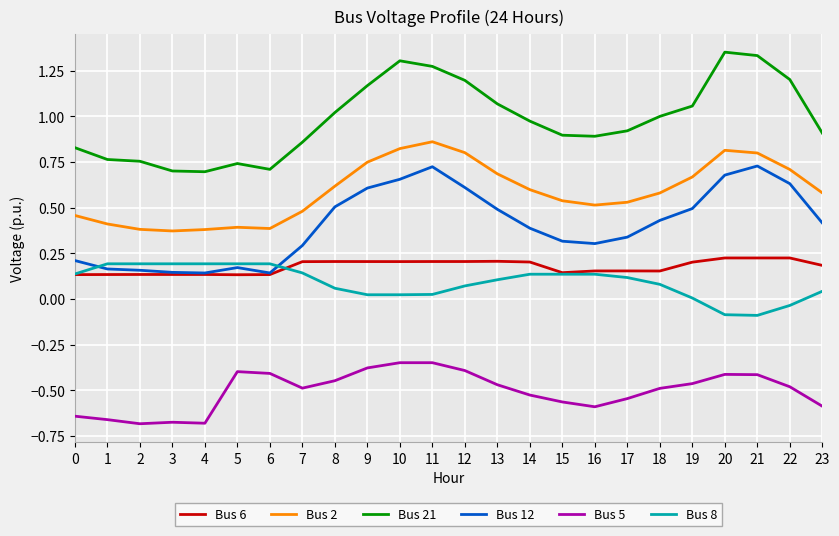

Is it true that Bus 12 equals 0.7 at 10?

True